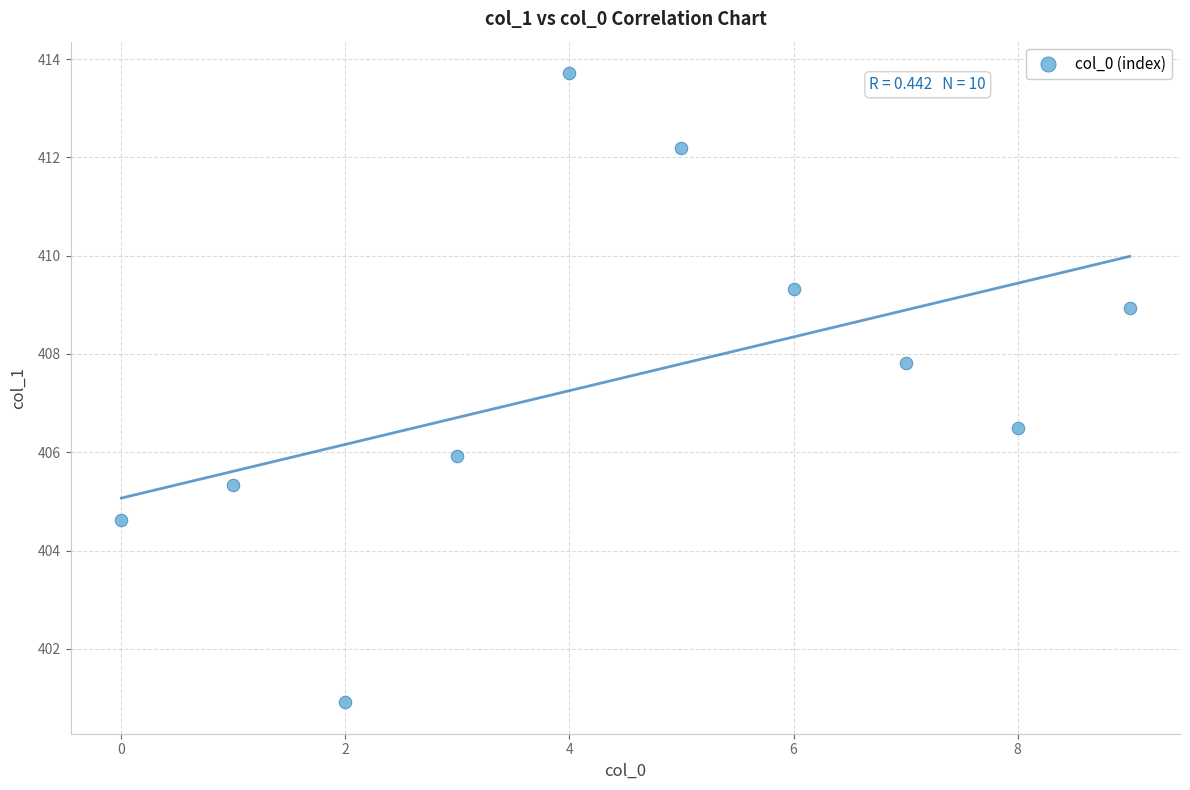

What is the average Y value?

407.5